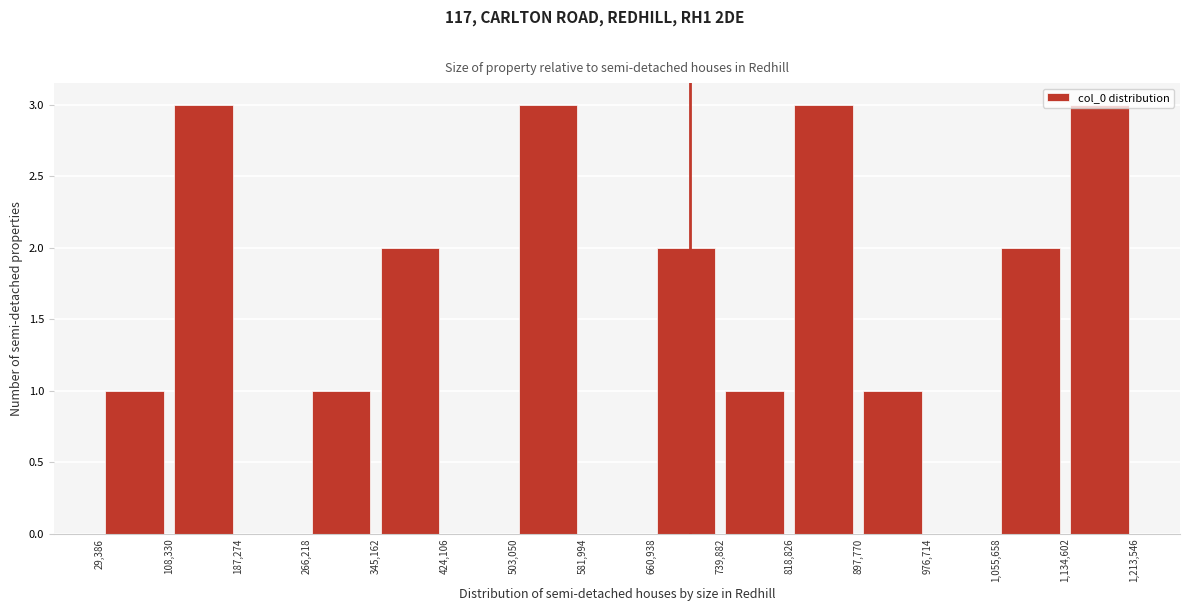

What is the height of the bar covering 818,826 to 897,770 on the x-axis? The values are not printed on the chart, so give them approximately, as read against the axis.

3